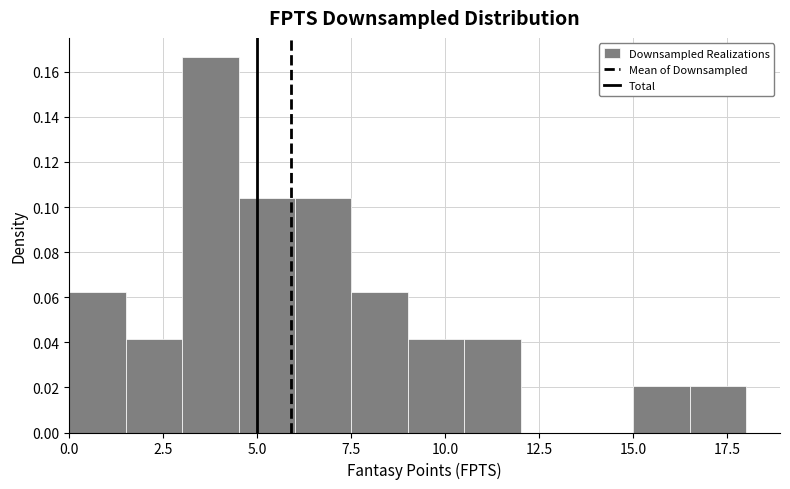

Read against the x-axis, roughly where is the centre of the tallest bar?

4.0